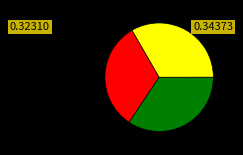

Is there a majority slice in this chart?

No